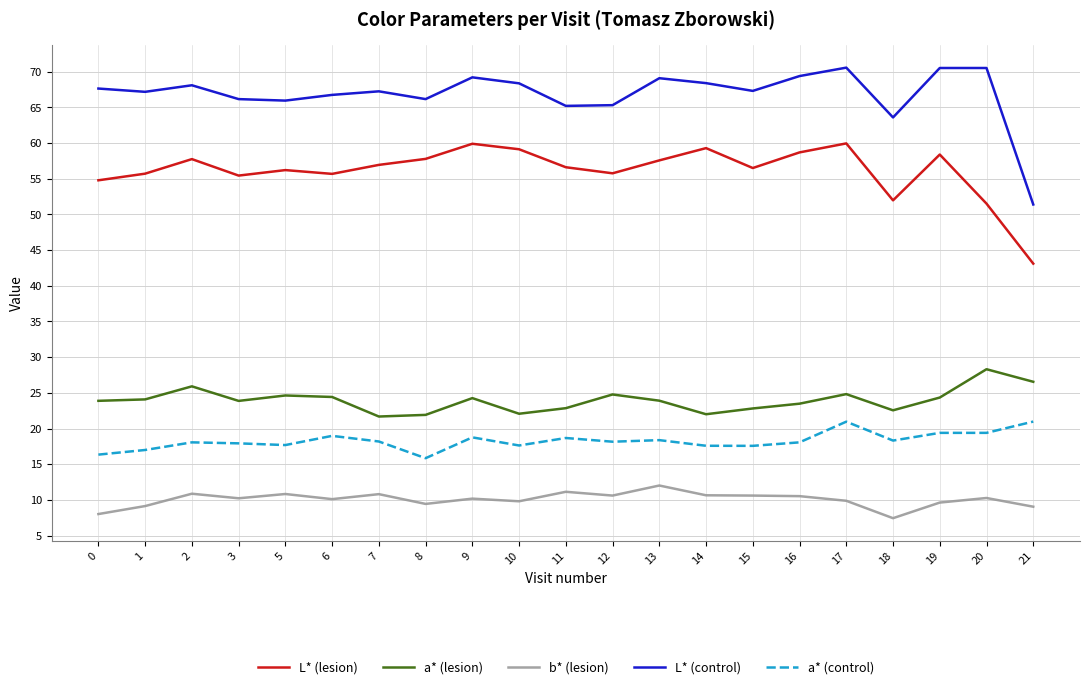

Which series has the largest range (max minus min)?

L* (control)